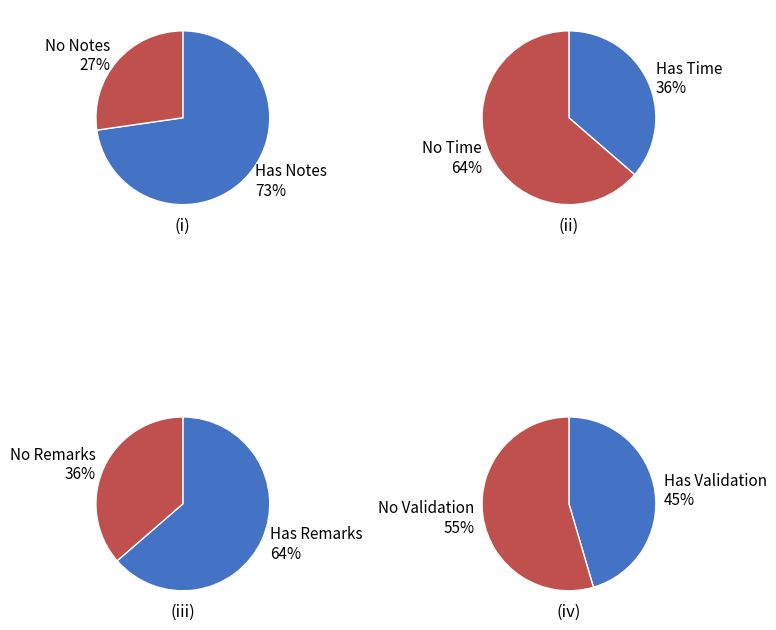

True or false: 42585 accounts for 17% of the total.

False